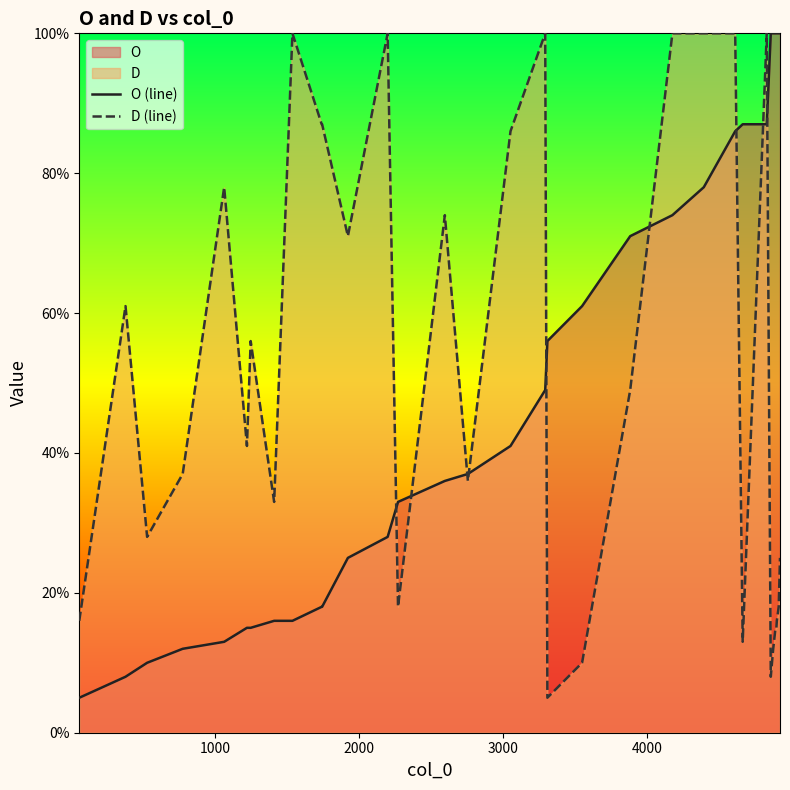

What is the difference between the maximum and minimum values in the O (line) series?

95